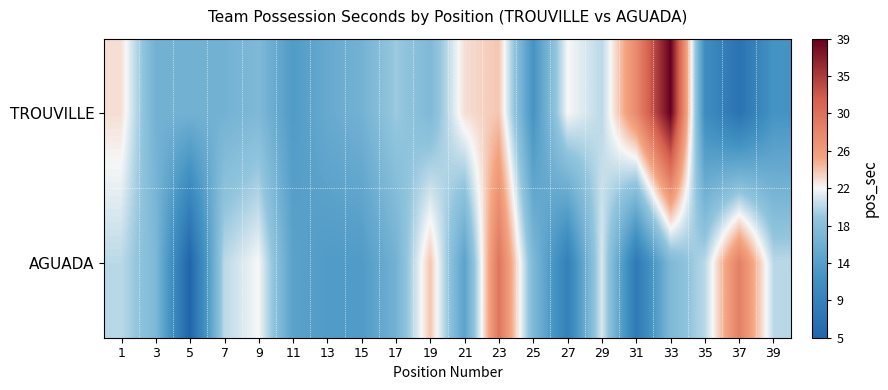

At 5, list the series in order from smallest to largest.

AGUADA, TROUVILLE